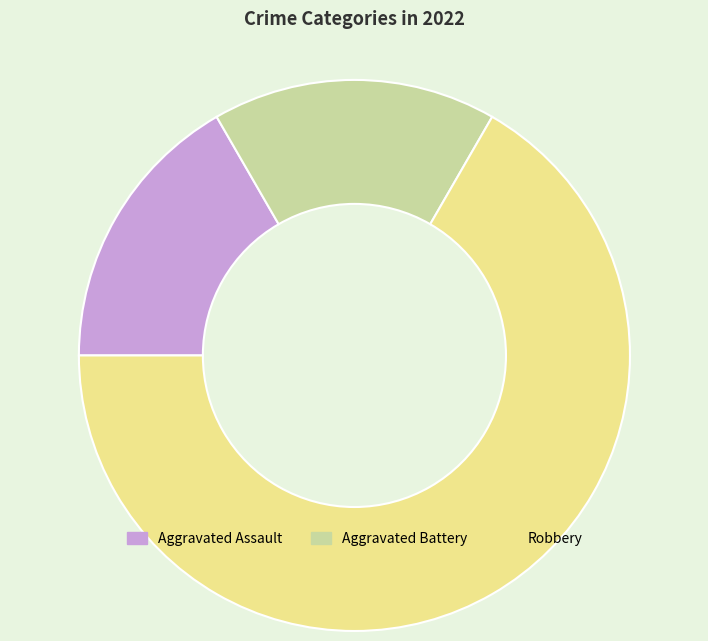

Which slice is the largest?

Robbery